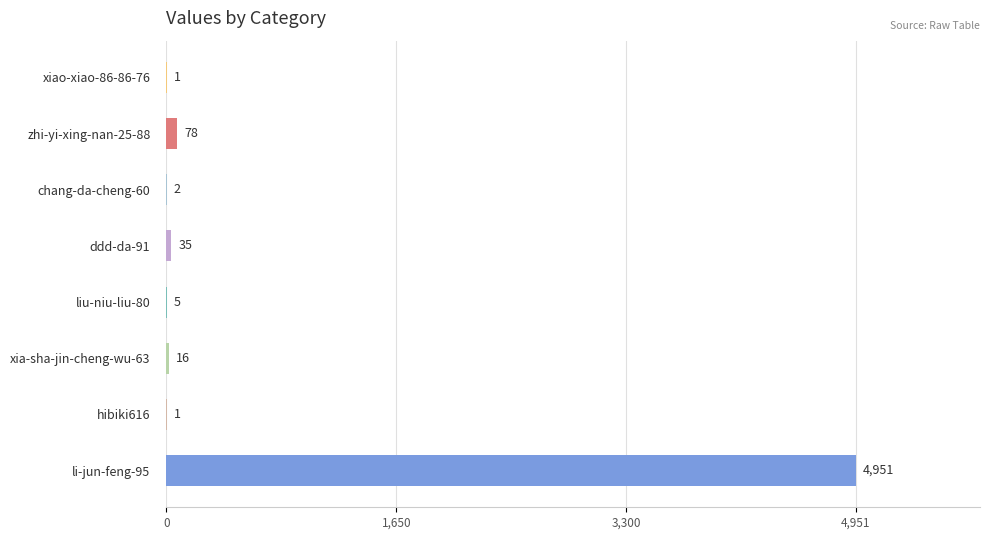

What is the maximum value shown in the chart?

4951